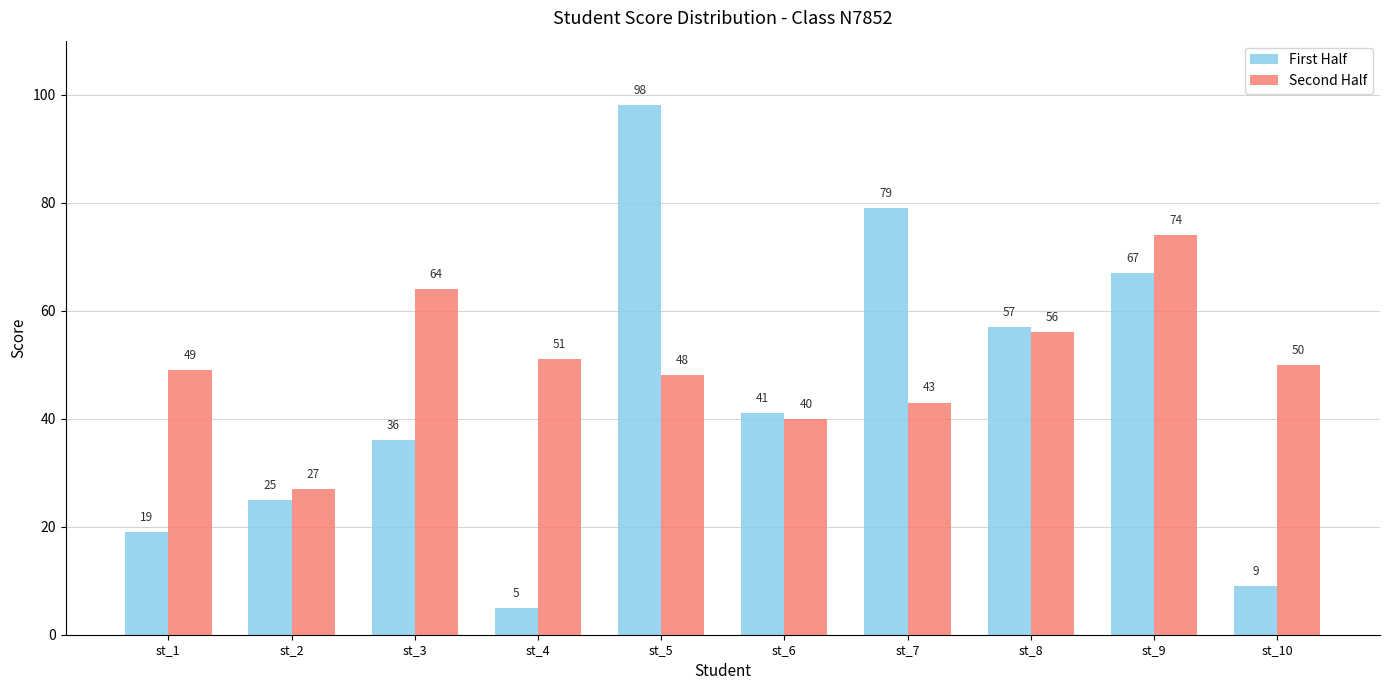

How many categories are shown in the chart?

10